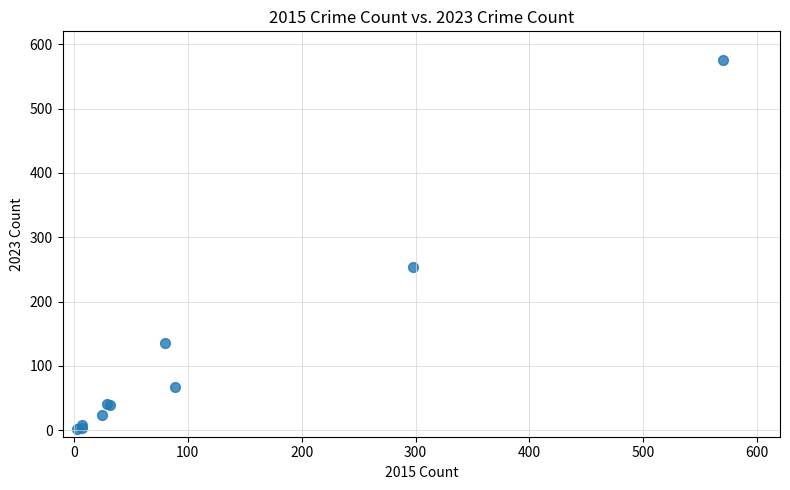

What Y value in the scatter plot is closest to 288?

254